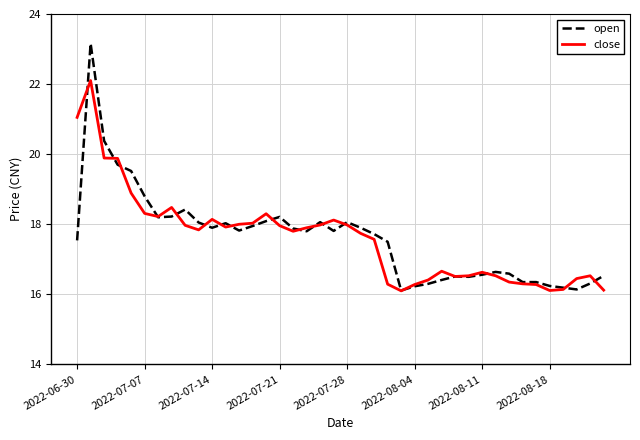

What is the maximum value for close?

22.1